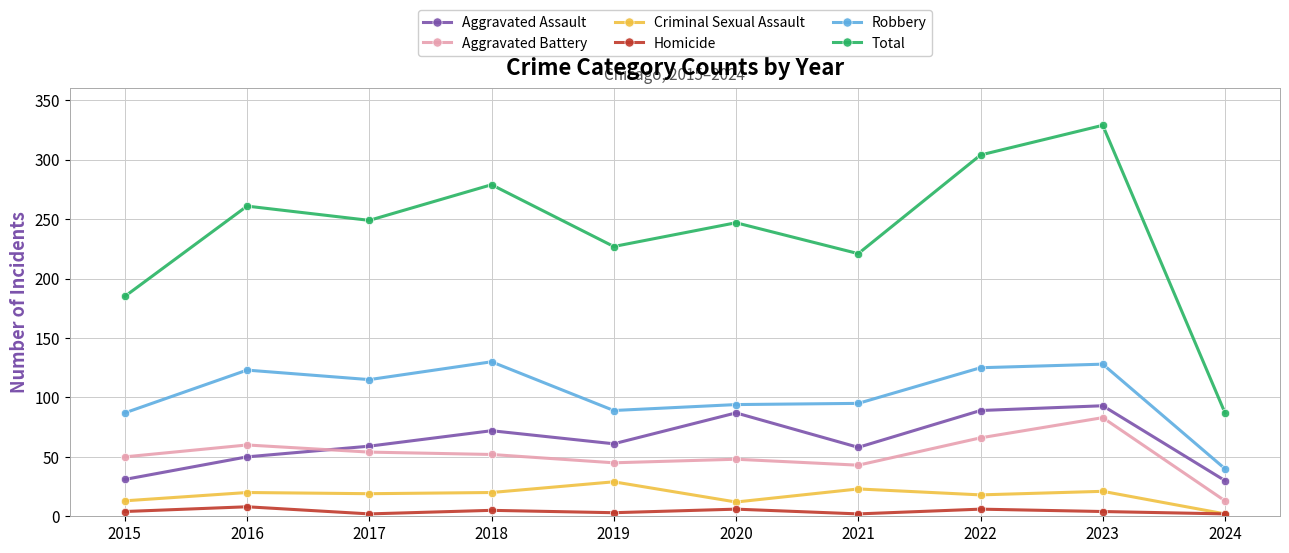

What is the maximum value shown in the chart?

329